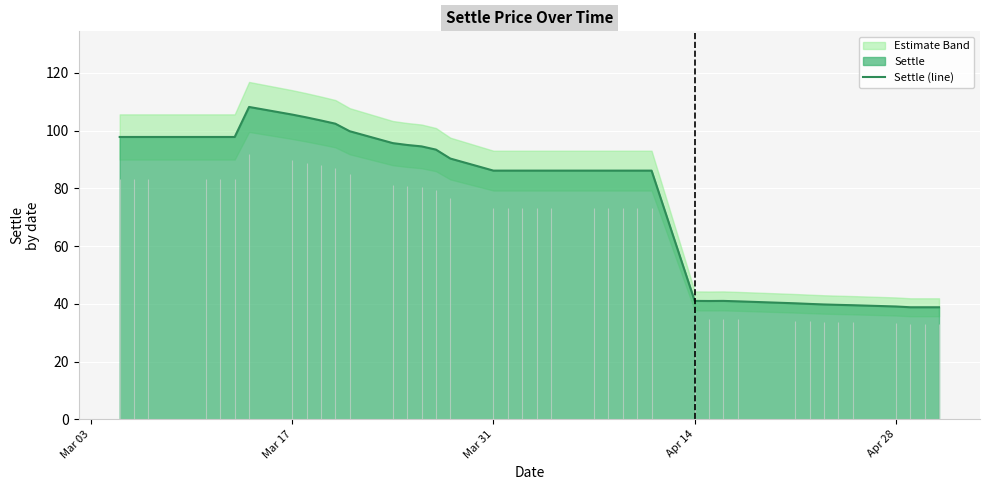

How many categories are shown in the chart?

40